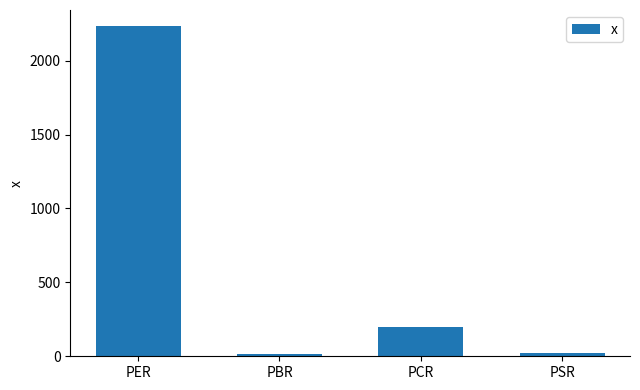

What is the ratio of the value at PER to the value at PBR?

123.4